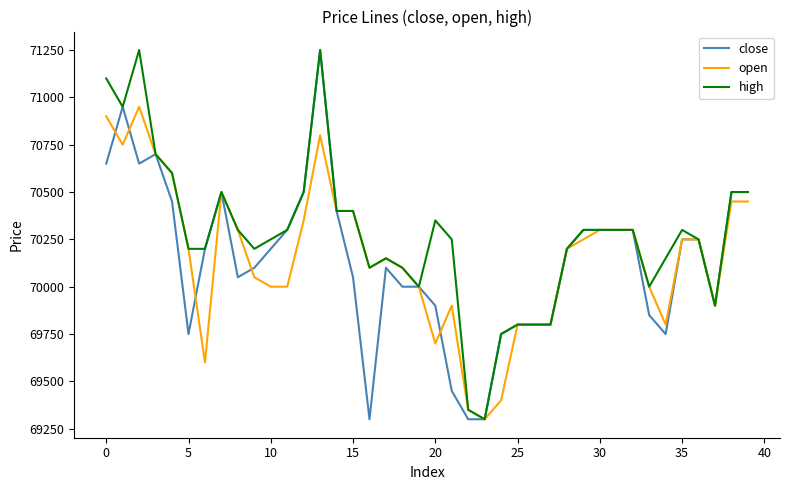

What is the minimum value shown in the chart?

69300